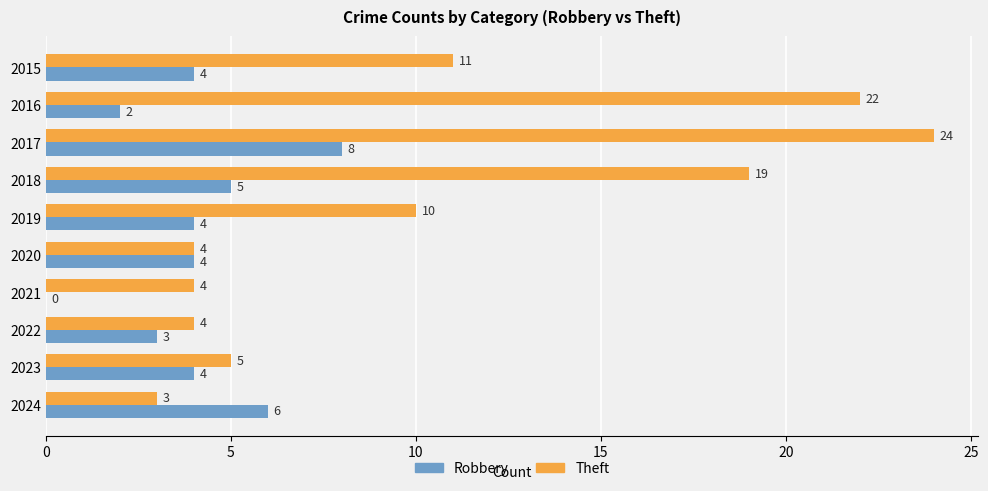

Which category has the highest value in the Robbery series?

2017